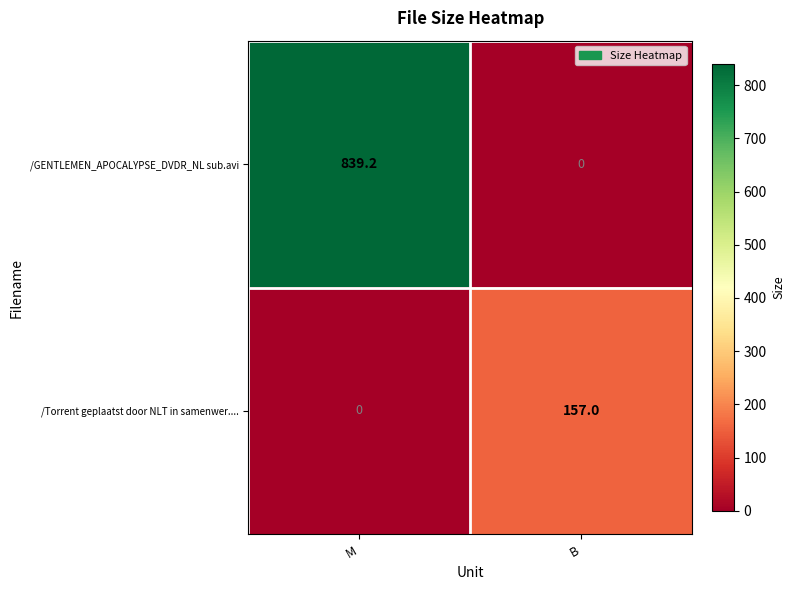

List the series in order of their overall mean, lowest first.

/Torrent geplaatst door NLT in samenwer...., /GENTLEMEN_APOCALYPSE_DVDR_NL sub.avi